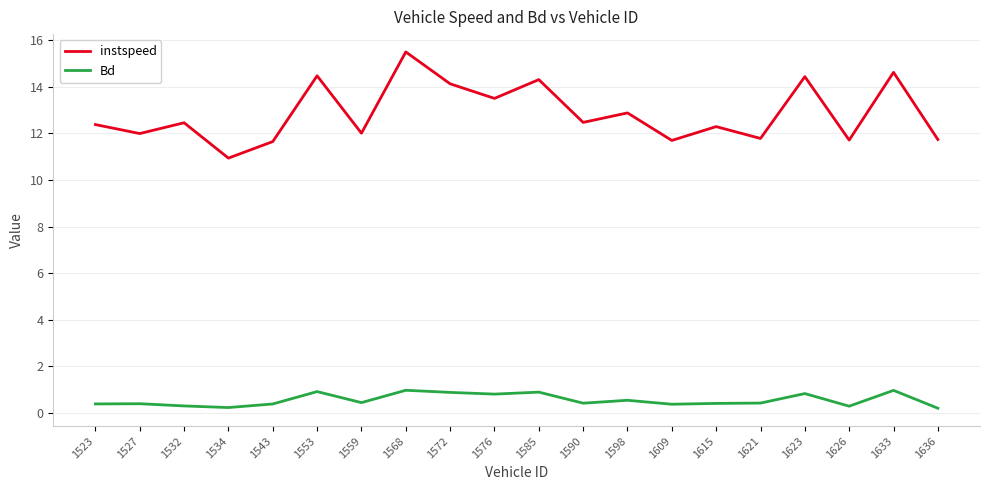

What is the difference between the maximum and minimum values in the Bd series?

0.8